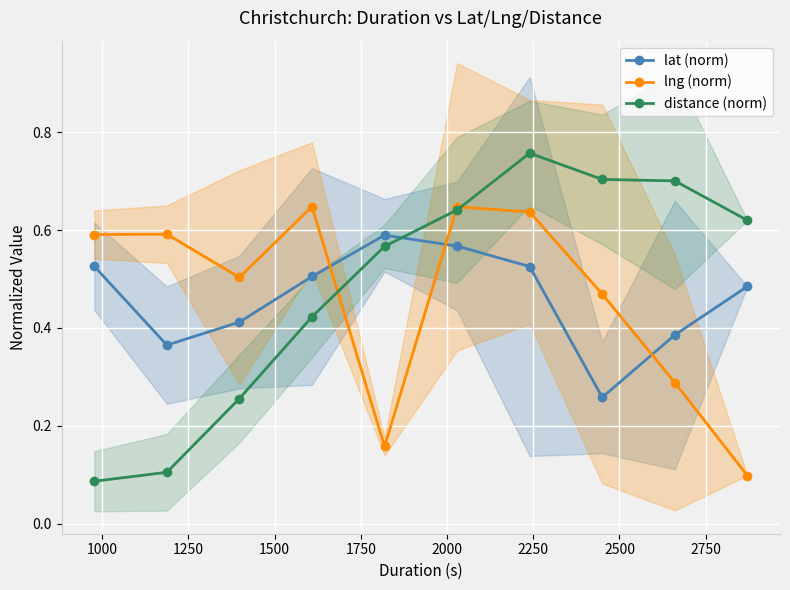

In lng (norm), how many points are higher than both neighbors (excluding endpoints)?

3